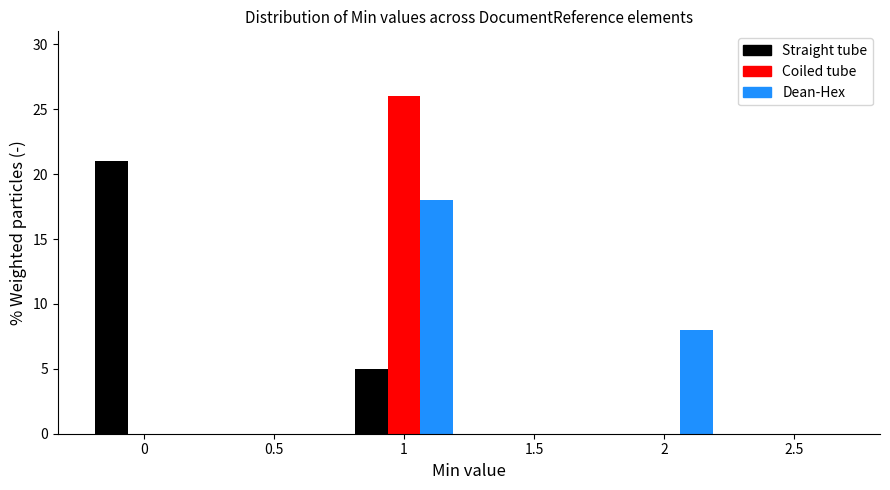

Reading right to left, what are all the values shown in this chart?

Straight tube: 2.5=0	2=0	1.5=0	1=5	0.5=0	0=21
Coiled tube: 2.5=0	2=0	1.5=0	1=26	0.5=0	0=0
Dean-Hex: 2.5=0	2=8	1.5=0	1=18	0.5=0	0=0